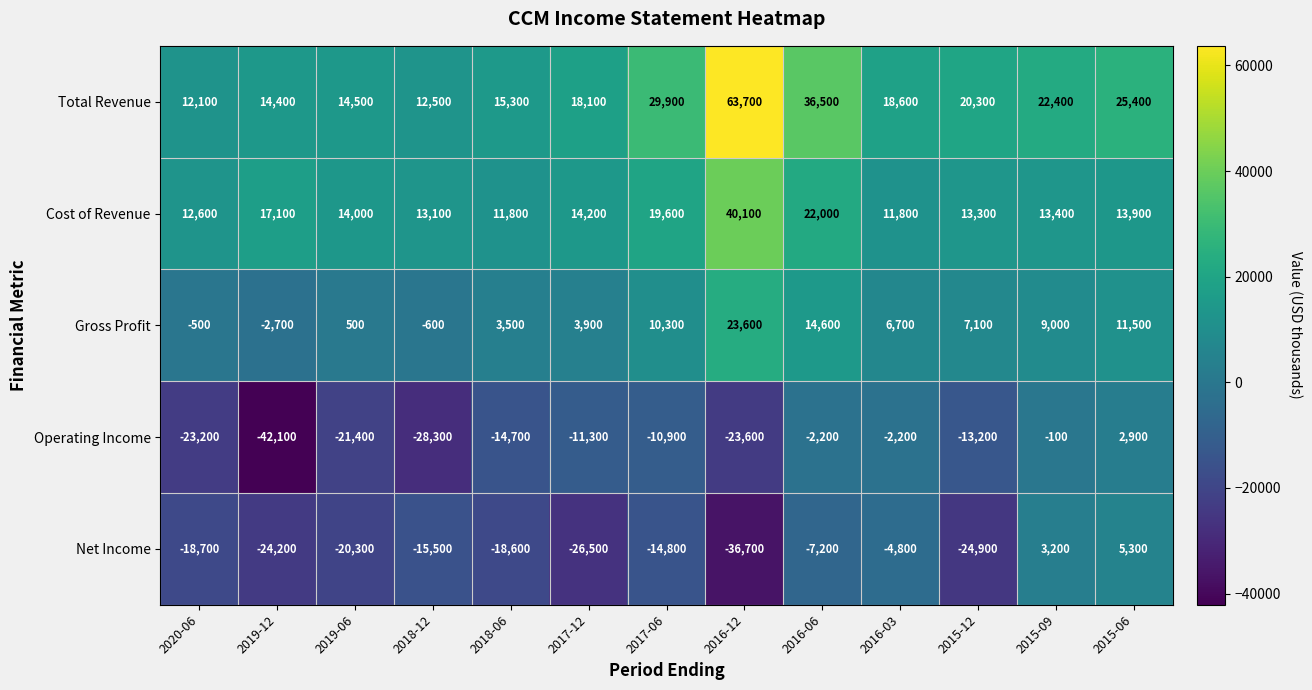

What is the difference between the Total Revenue values at 2015-09 and 2016-06?

14100